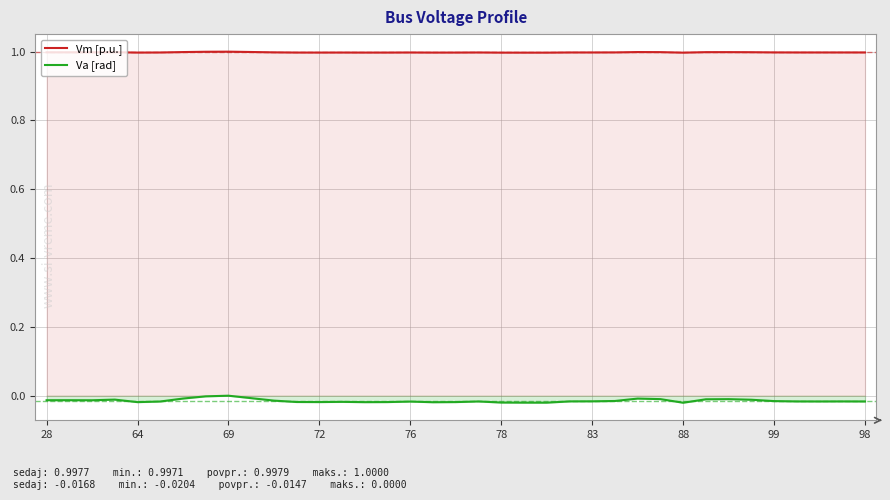

True or false: Vm [p.u.] has a value of 1.0 at 98.

True